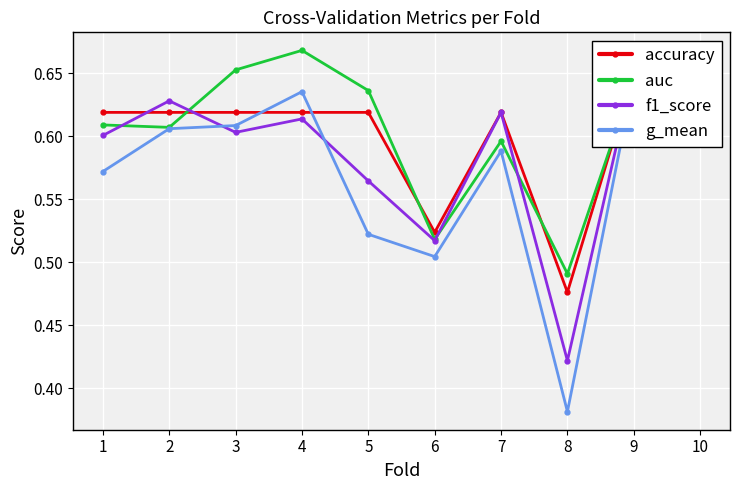

What are all the series names shown in the legend?

accuracy, auc, f1_score, g_mean